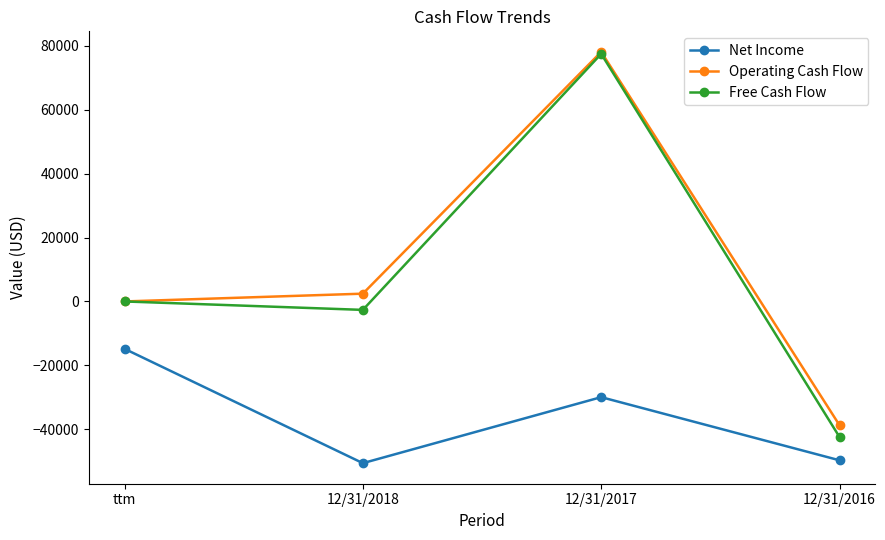

Which series changed the most between 12/31/2018 and 12/31/2016?

Operating Cash Flow